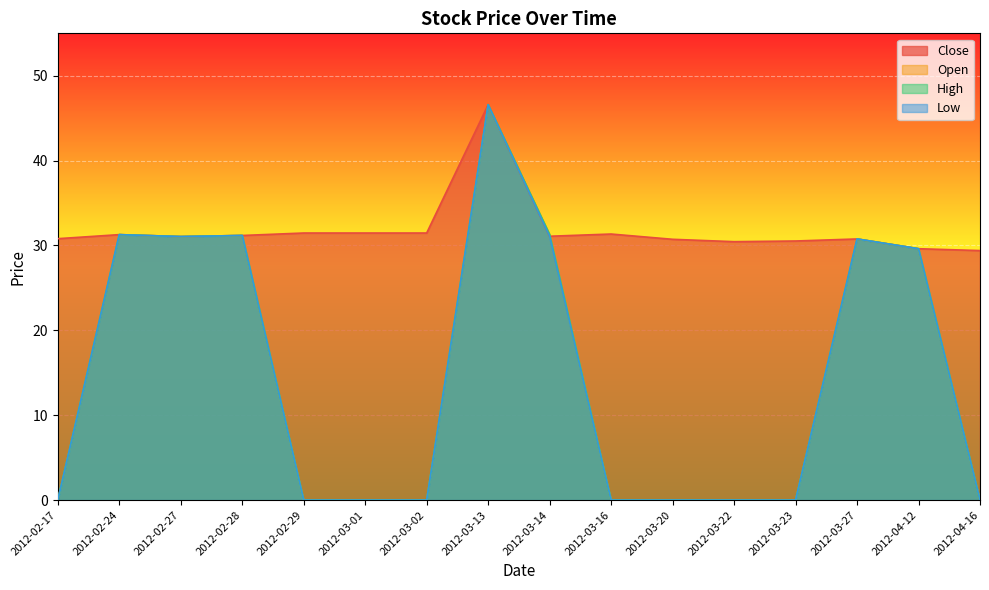

Reading left to right, what are all the values shown in this chart?

Close: 30.8	31.3	31.1	31.2	31.5	31.5	31.5	46.6	31.1	31.4	30.7	30.4	30.5	30.8	29.6	29.4
Open: 0.0	31.3	31.1	31.2	0.0	0.0	0.0	46.6	31.3	0.0	0.0	0.0	0.0	30.8	29.6	0.0
High: 0.0	31.3	31.1	31.2	0.0	0.0	0.0	46.6	31.3	0.0	0.0	0.0	0.0	30.8	29.6	0.0
Low: 0.0	31.3	31.1	31.2	0.0	0.0	0.0	46.6	31.1	0.0	0.0	0.0	0.0	30.8	29.6	0.0